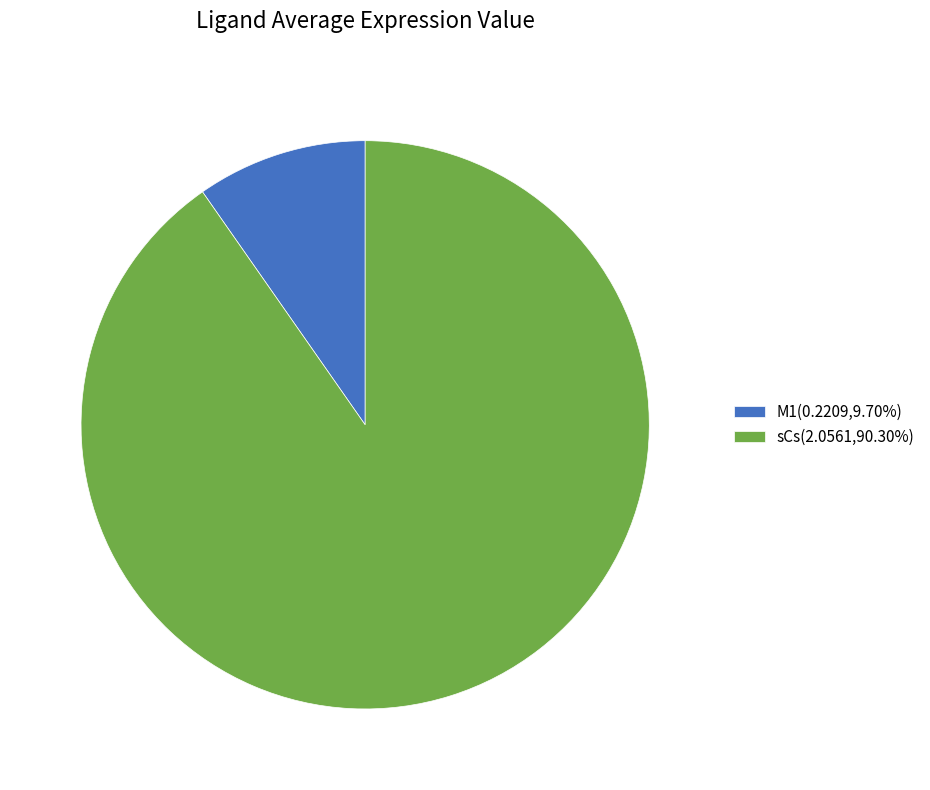

Does M1 represent more than half of the total?

No